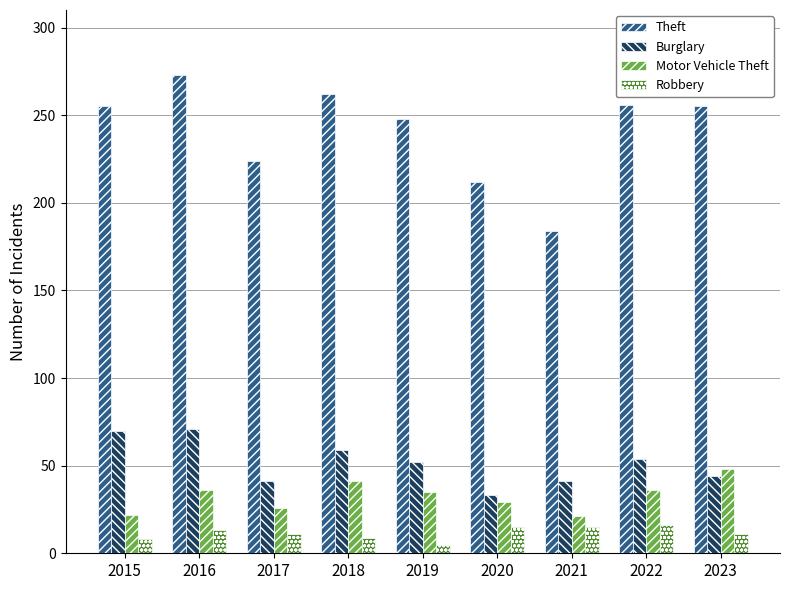

Which category has the highest value across all series?

2016